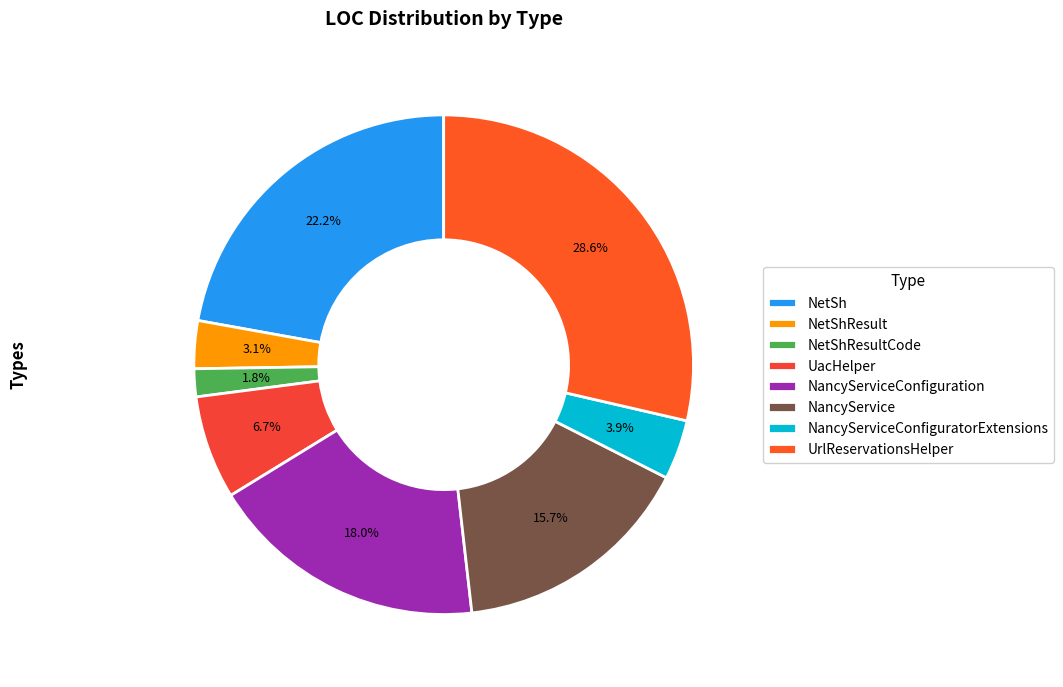

Which slice is the largest?

UrlReservationsHelper